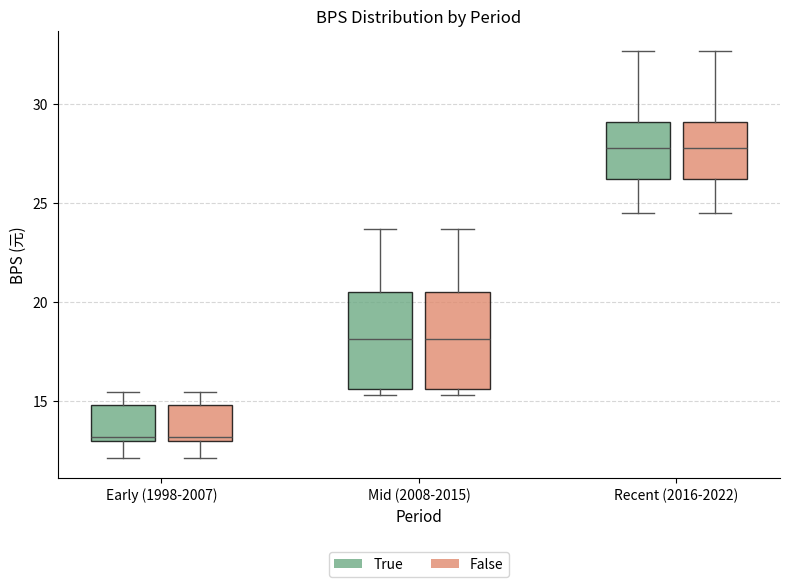

Where is the lower edge of the box for Recent (2016-2022) (True) on the y-axis? The values are not printed on the chart, so give them approximately, as read against the axis.

26.0